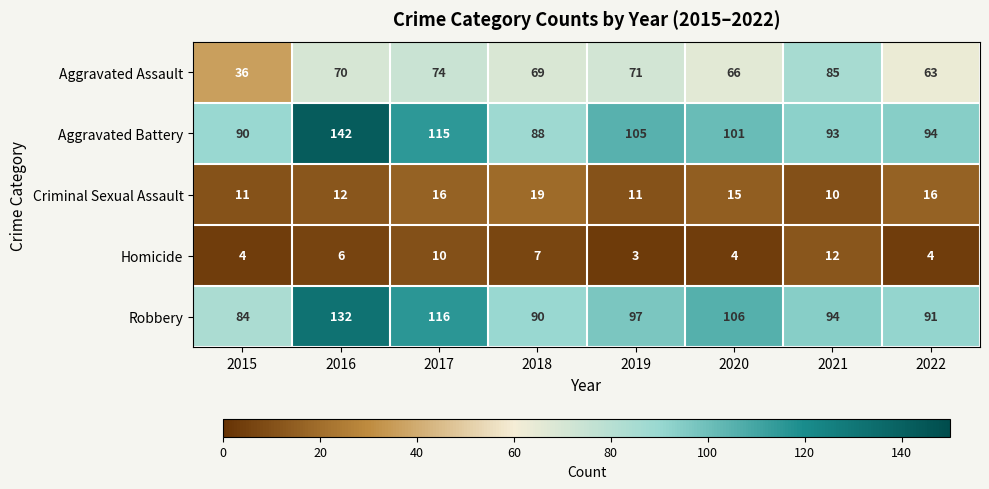

List the labels in order of Aggravated Battery value, largest first.

2016, 2017, 2019, 2020, 2022, 2021, 2015, 2018